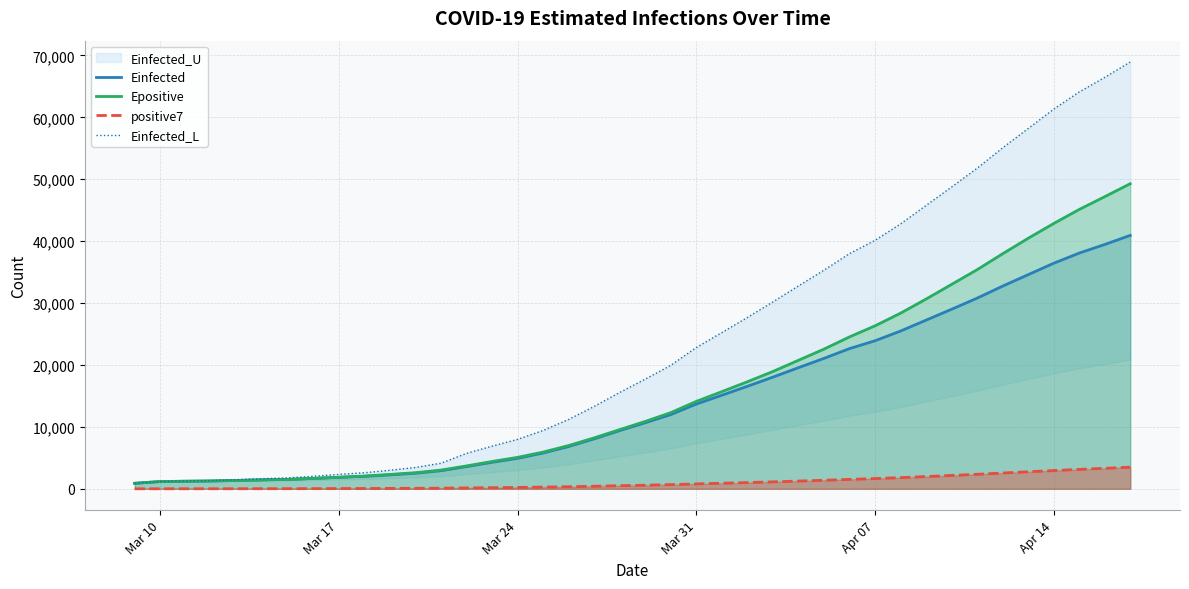

True or false: Einfected_L and Einfected intersect in this chart.

False